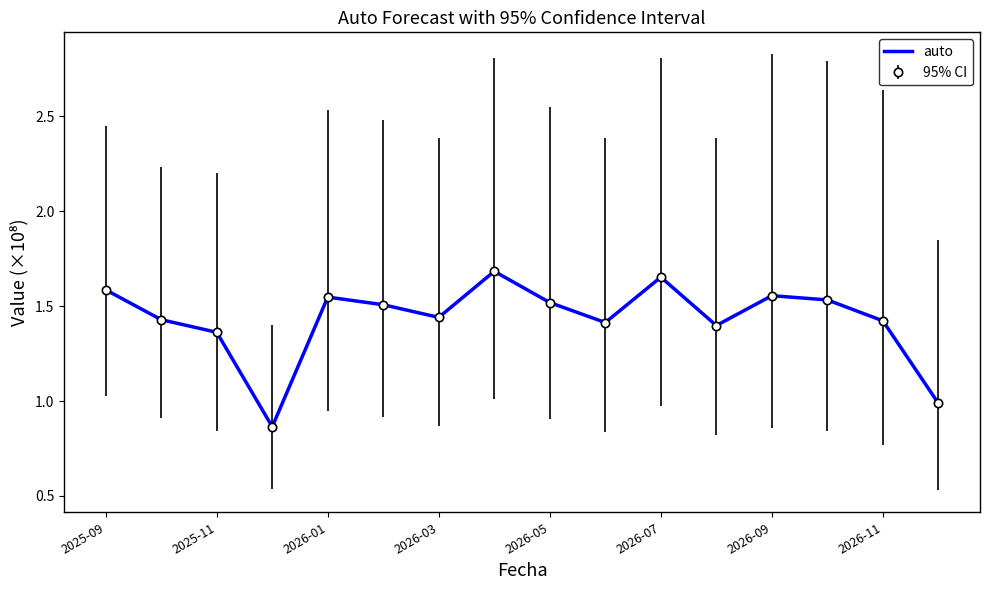

Reading right to left, transcribe all the data shown in this chart.

1.0	1.4	1.5	1.6	1.4	1.7	1.4	1.5	1.7	1.4	1.5	1.5	0.9	1.4	1.4	1.6